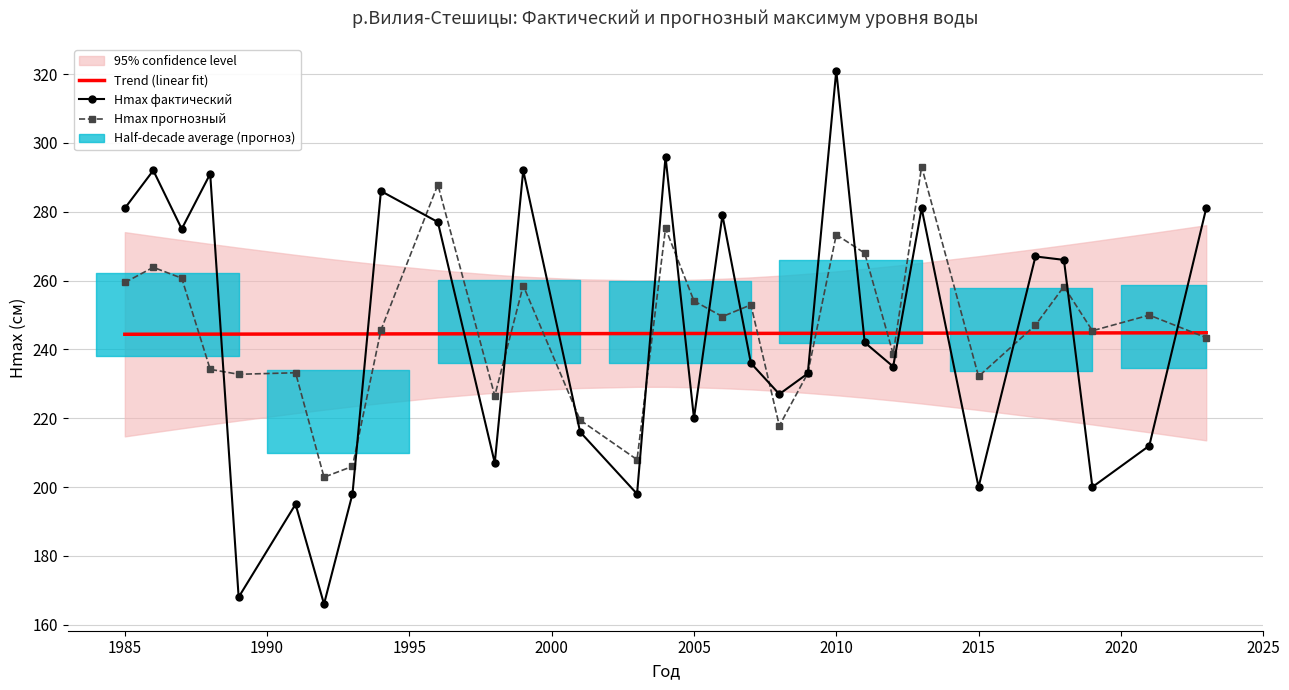

How many data points in Hmax прогнозный are less than 247?

15